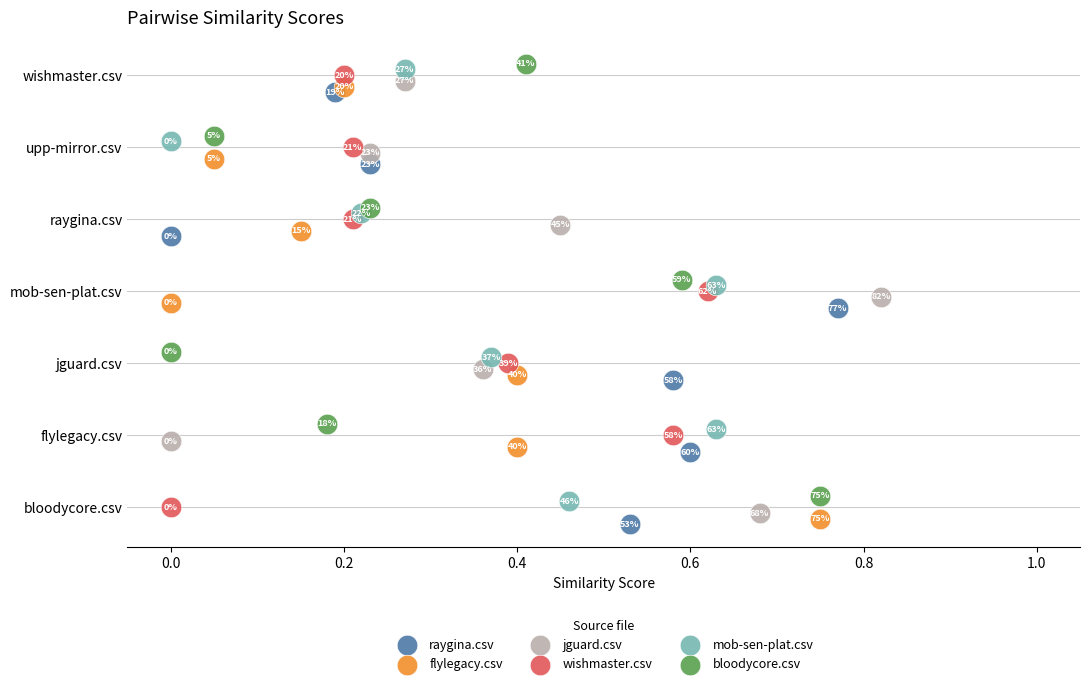

Which series reaches the maximum Y coordinate?

bloodycore.csv